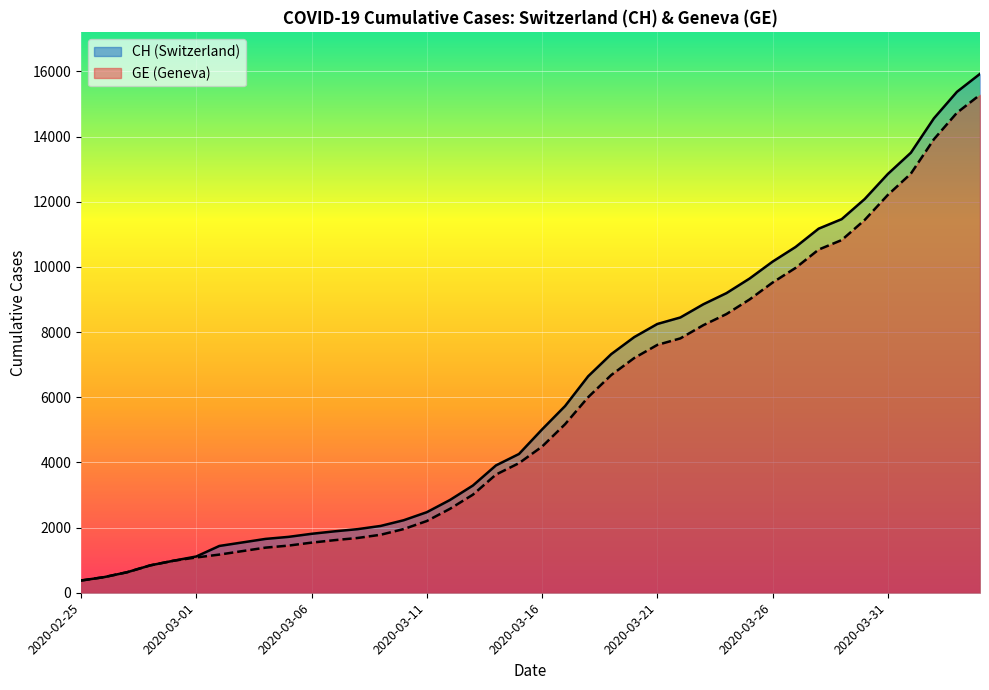

At which category does the chart reach its peak across all series?

2020-04-04